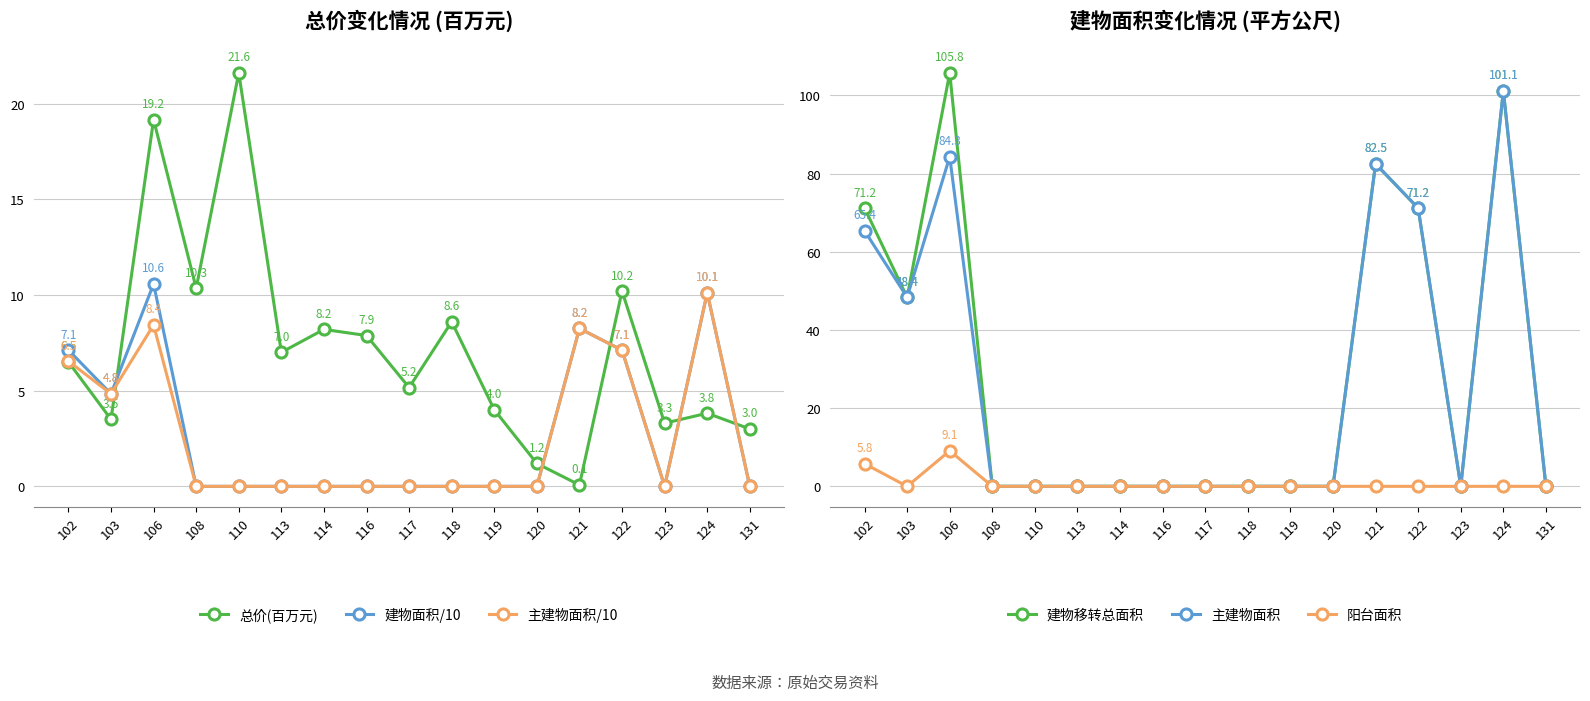

True or false: 总价(百万元) and 阳台面积 intersect in this chart.

False